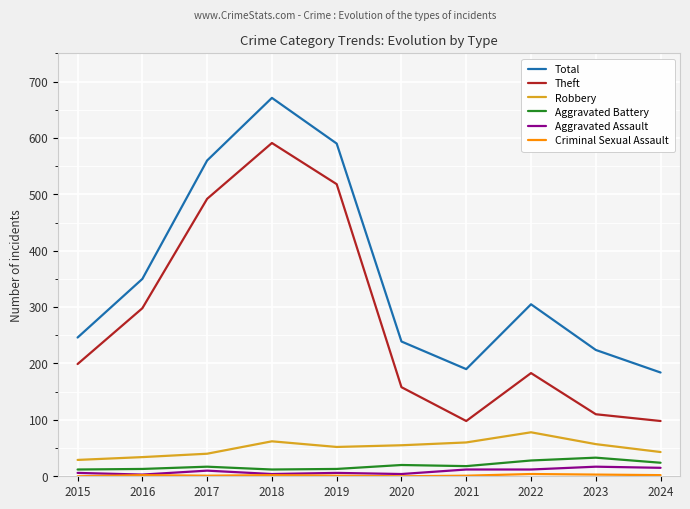

At how many categories does at least one series exceed 144?

10